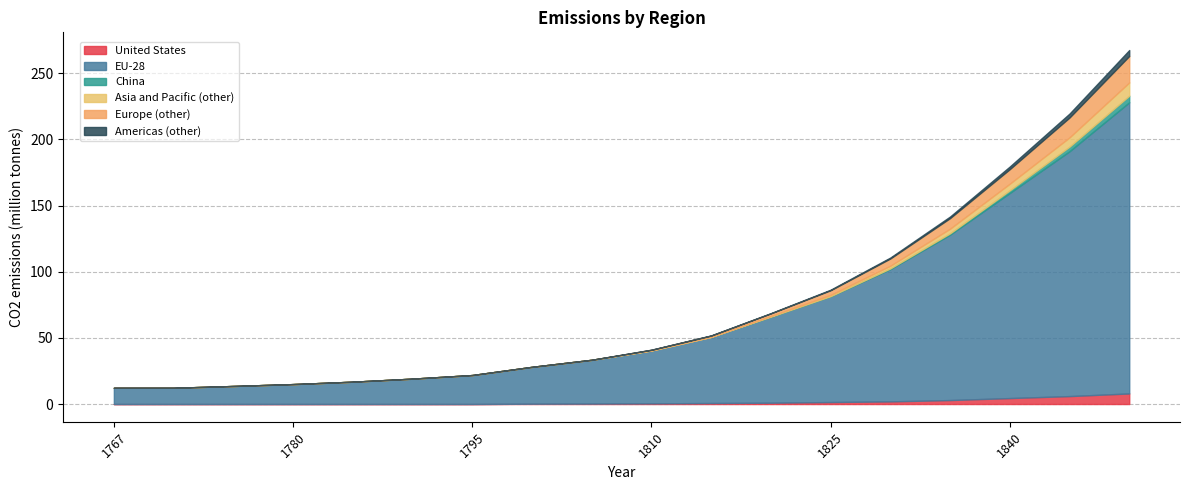

Does the chart have visible grid lines?

Yes